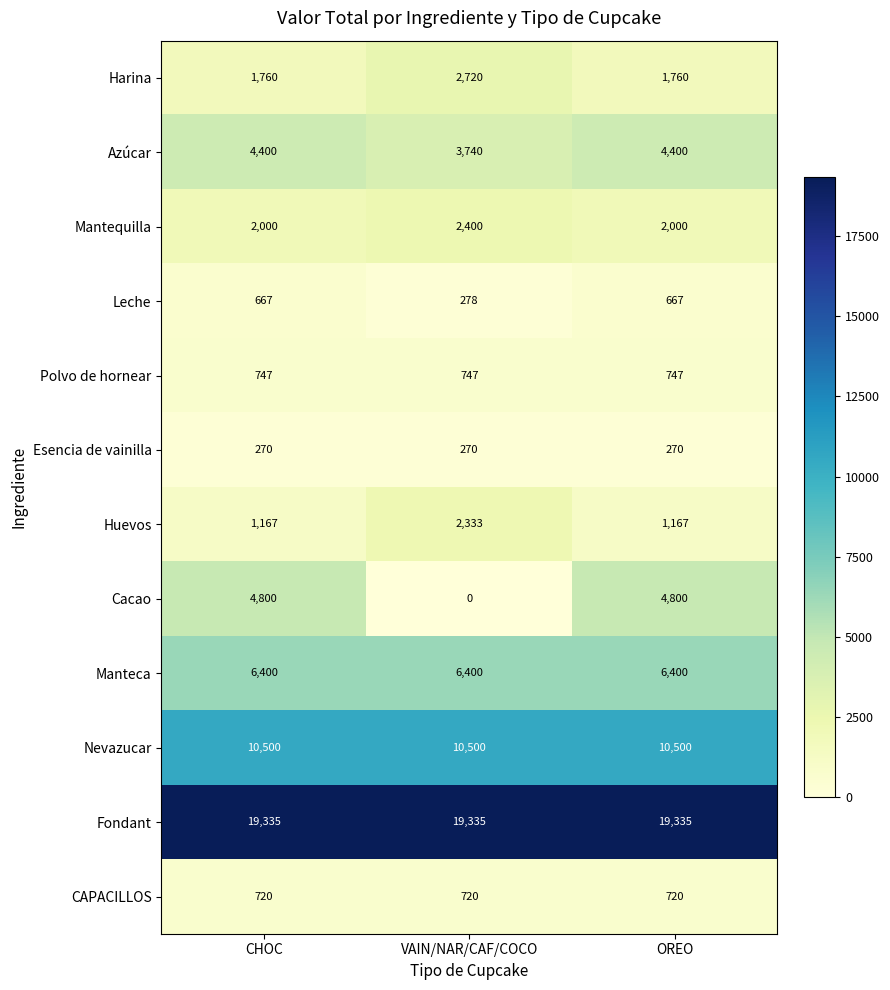

Count the number of categories in the chart.

3